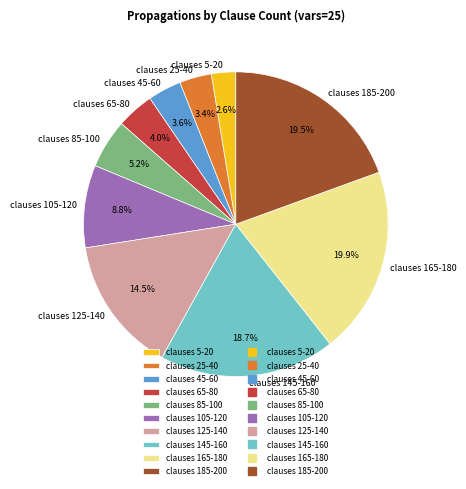

What is the ratio of the value at clauses 85-100 to the value at clauses 165-180?

0.3